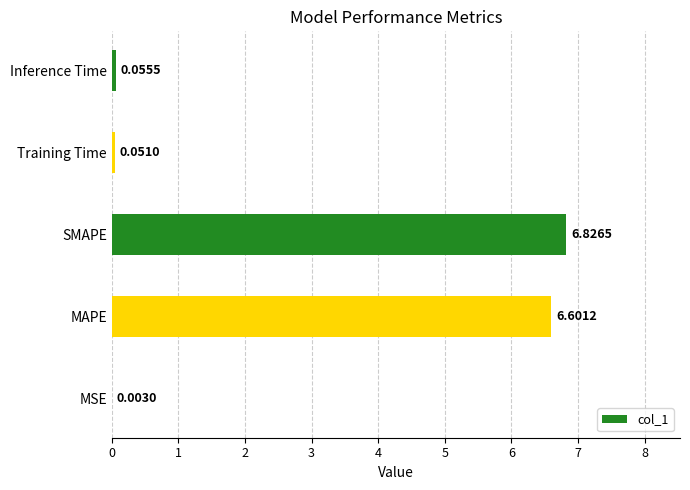

Between Inference Time and MSE, which is larger?

Inference Time